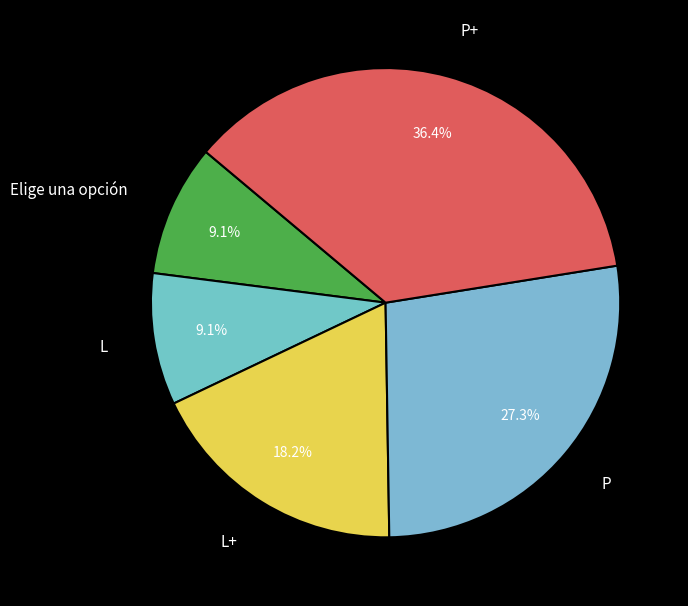

Between L and P, which is larger?

P